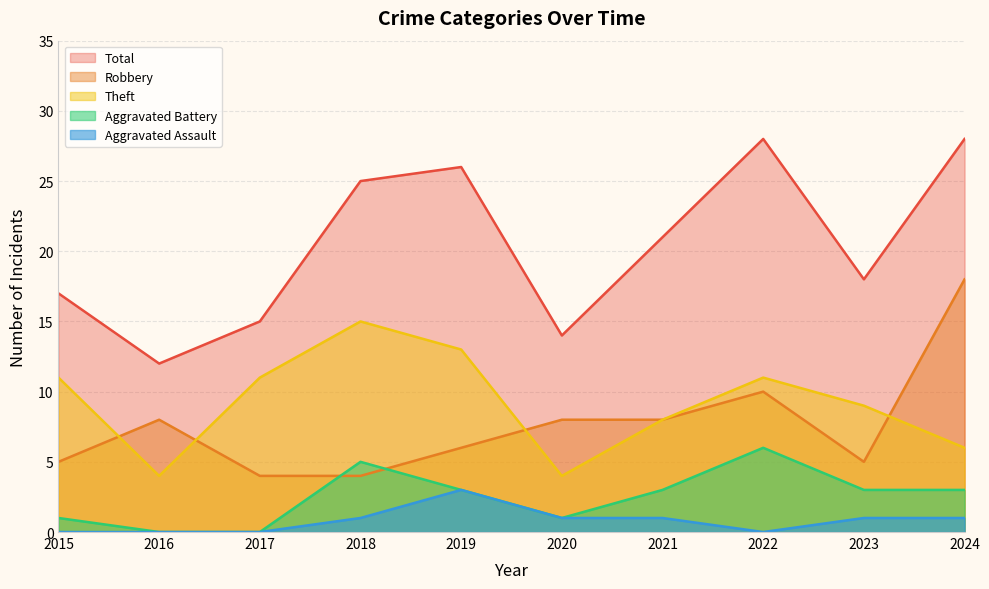

At how many categories does at least one series exceed 14?

8